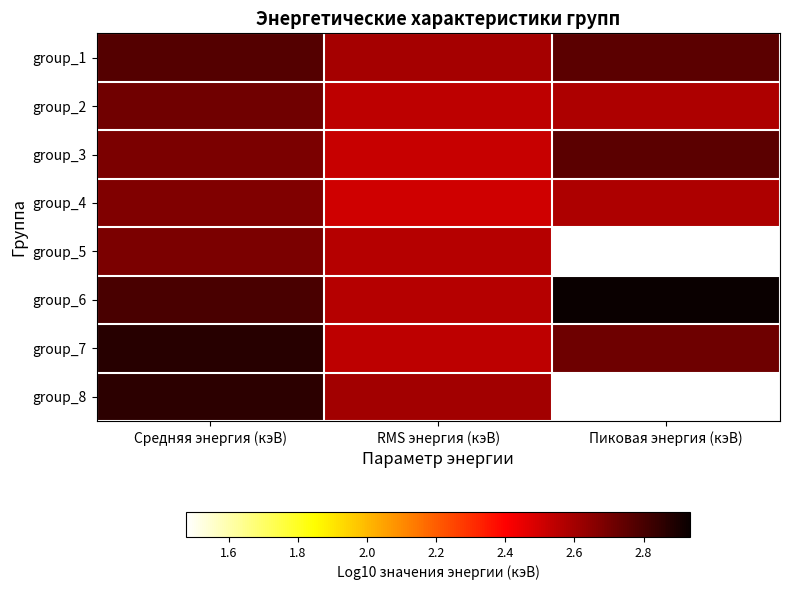

Reading left to right, list all the values displayed in this chart.

group_1: Средняя энергия (кэВ)=2.8	RMS энергия (кэВ)=2.6	Пиковая энергия (кэВ)=2.8
group_2: Средняя энергия (кэВ)=2.7	RMS энергия (кэВ)=2.5	Пиковая энергия (кэВ)=2.6
group_3: Средняя энергия (кэВ)=2.7	RMS энергия (кэВ)=2.5	Пиковая энергия (кэВ)=2.8
group_4: Средняя энергия (кэВ)=2.7	RMS энергия (кэВ)=2.5	Пиковая энергия (кэВ)=2.6
group_5: Средняя энергия (кэВ)=2.7	RMS энергия (кэВ)=2.6	Пиковая энергия (кэВ)=1.5
group_6: Средняя энергия (кэВ)=2.8	RMS энергия (кэВ)=2.6	Пиковая энергия (кэВ)=2.9
group_7: Средняя энергия (кэВ)=2.9	RMS энергия (кэВ)=2.5	Пиковая энергия (кэВ)=2.7
group_8: Средняя энергия (кэВ)=2.9	RMS энергия (кэВ)=2.6	Пиковая энергия (кэВ)=1.5